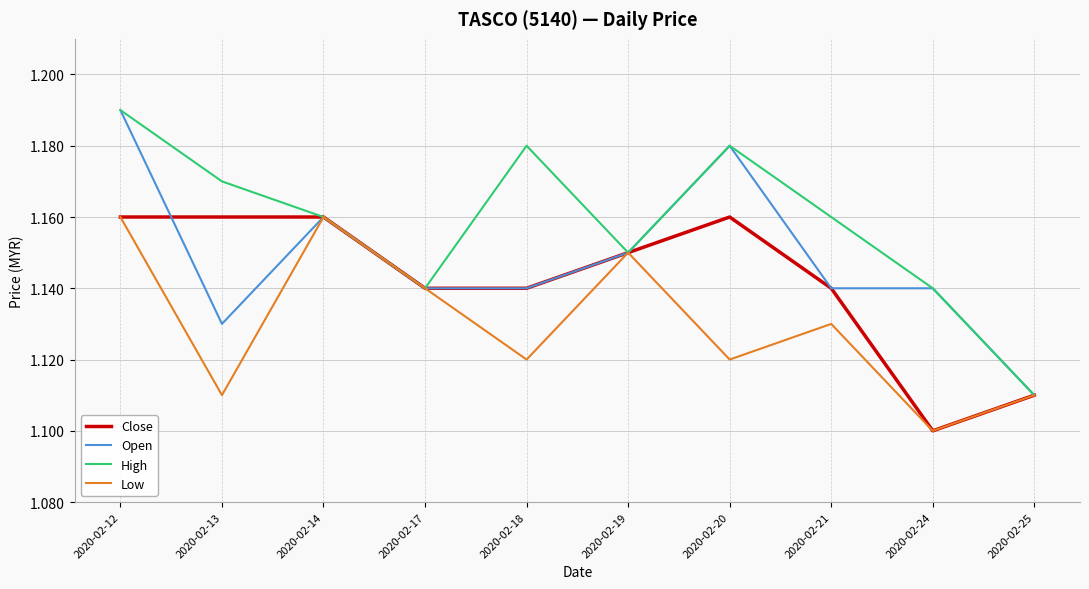

Rank the series by their average value, from lowest to highest.

Low, Close, Open, High